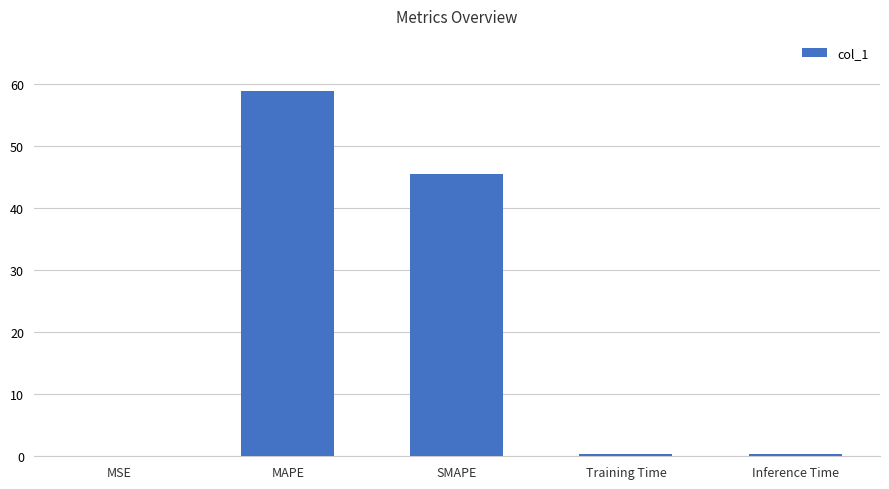

At which label is the value closest to 29?

SMAPE